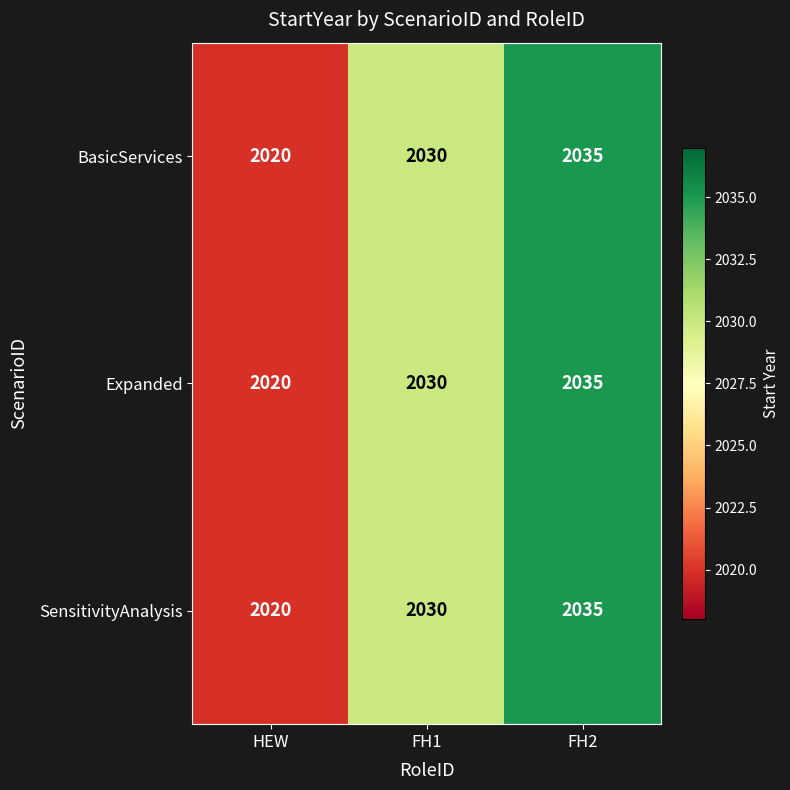

Reading left to right, what are all the values shown in this chart?

BasicServices: HEW=2020	FH1=2030	FH2=2035
Expanded: HEW=2020	FH1=2030	FH2=2035
SensitivityAnalysis: HEW=2020	FH1=2030	FH2=2035